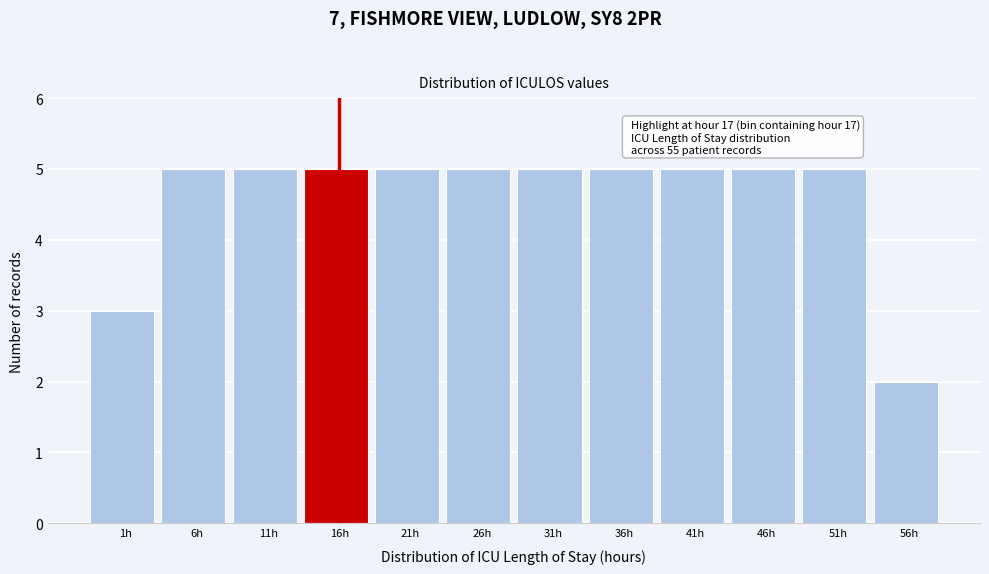

Reading right to left, transcribe all the data shown in this chart.

2	5	5	5	5	5	5	5	5	5	5	3